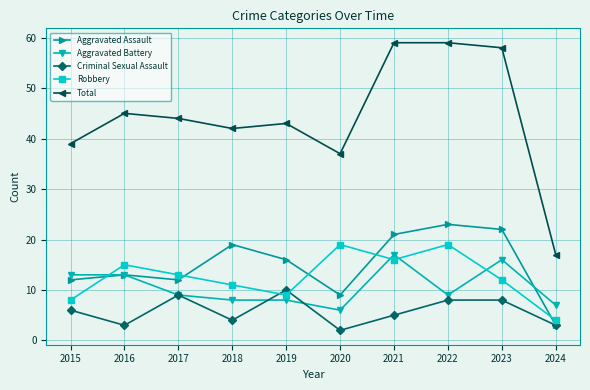

Rank the series by their maximum value, from lowest to highest.

Criminal Sexual Assault, Aggravated Battery, Robbery, Aggravated Assault, Total